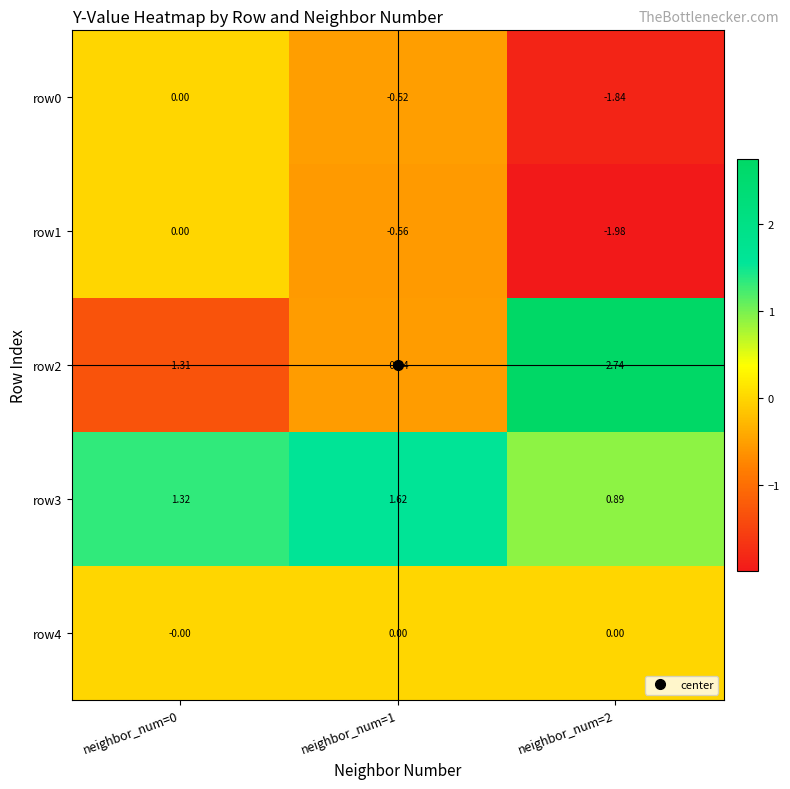

What is the spread (max minus min) of values at neighbor_num=1?

2.2